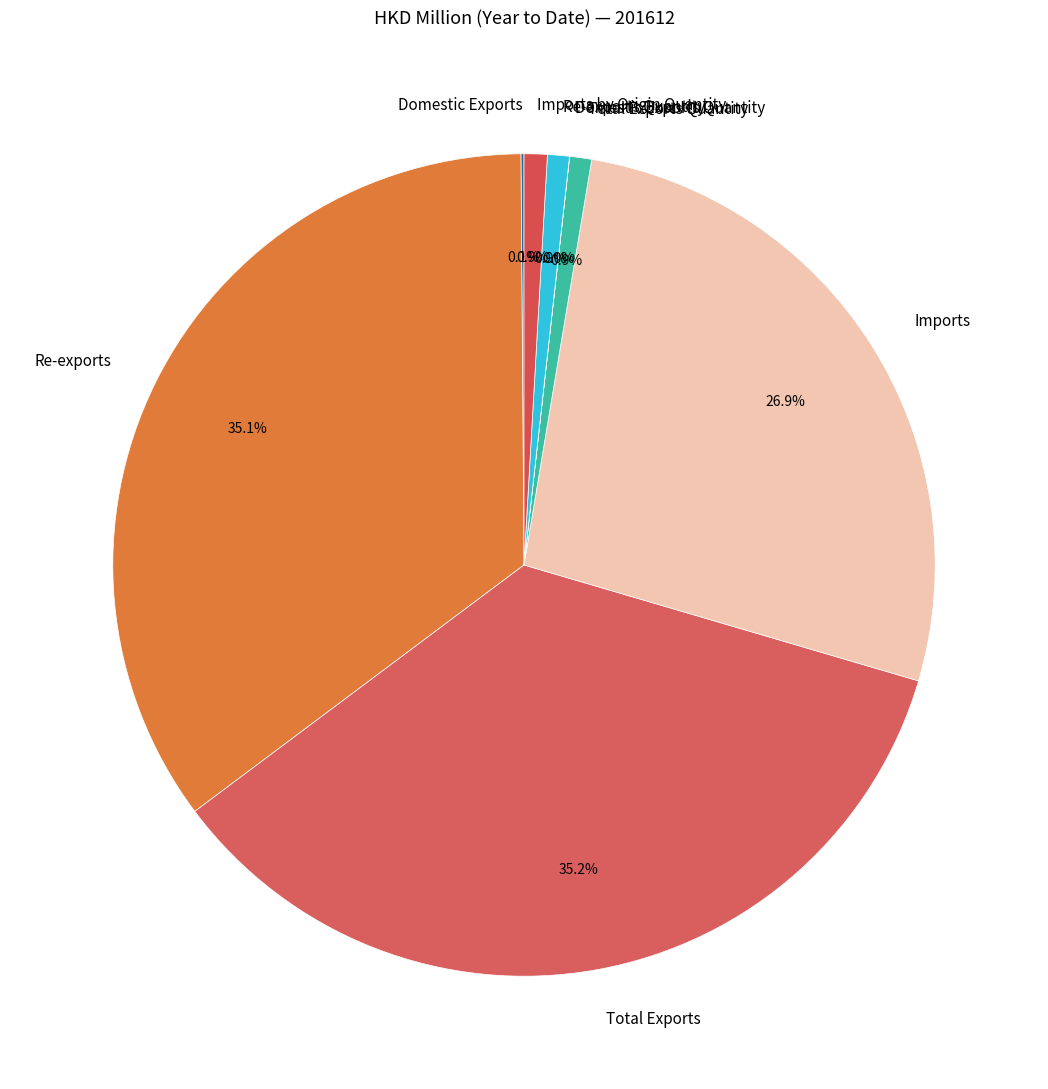

Does Total Exports Quantity represent more than half of the total?

No